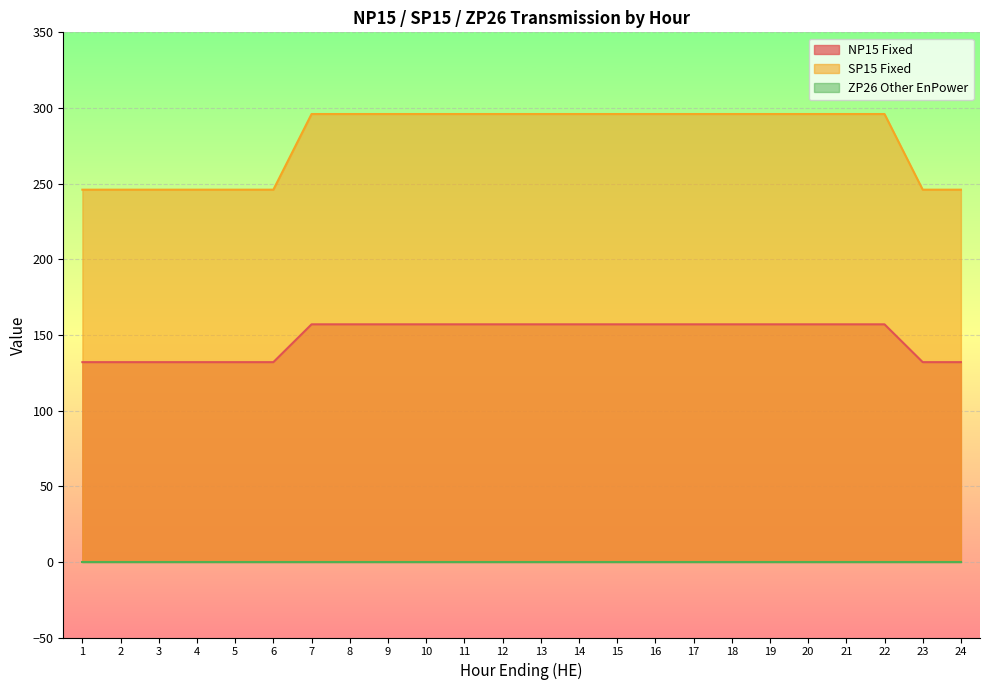

What is the minimum value for SP15 Fixed?

246